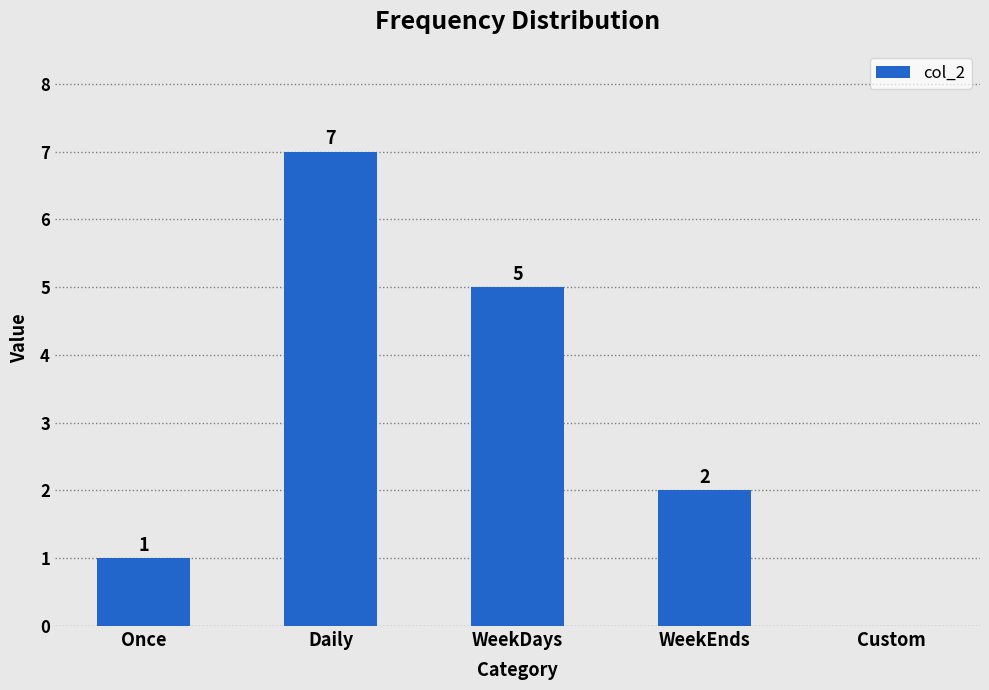

Is it true that the value at WeekEnds is 0?

False